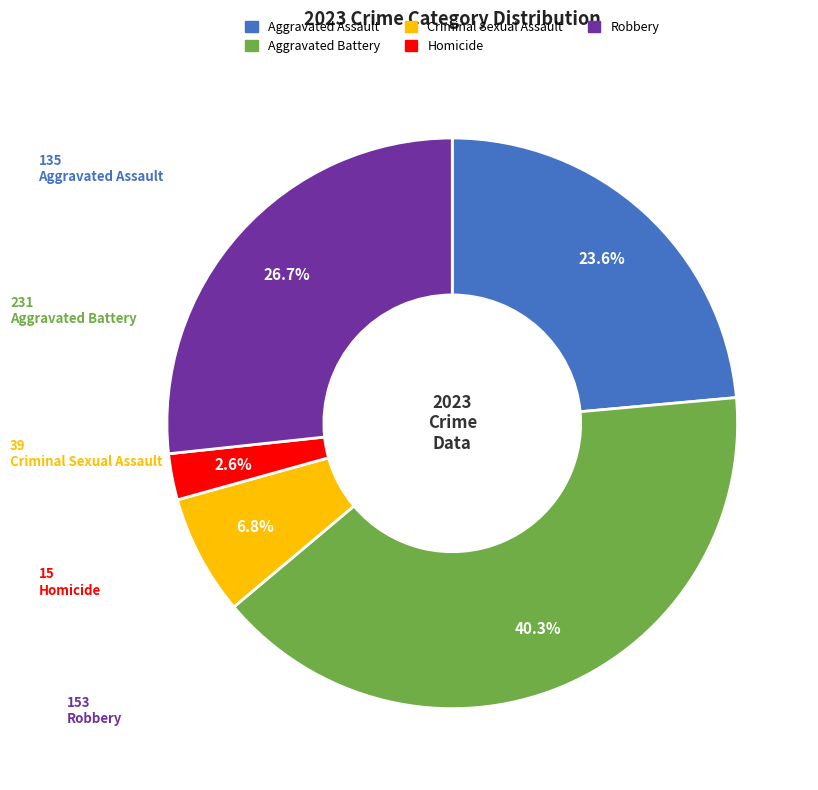

To the nearest percent, what percentage of the pie is Homicide?

3%